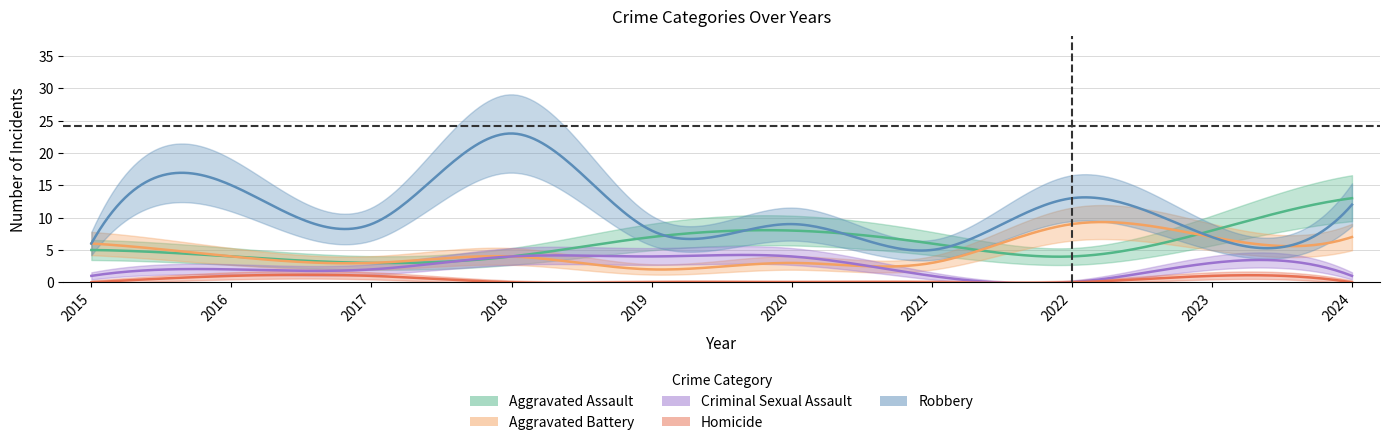

Reading left to right, extract all data points from this chart.

Aggravated Assault: 5	4	3	4	7	8	6	4	8	13
Aggravated Battery: 6	4	3	4	2	3	3	9	7	7
Criminal Sexual Assault: 1	2	2	4	4	4	1	0	3	1
Homicide: 0	1	1	0	0	0	0	0	1	0
Robbery: 6	15	9	23	8	9	5	13	7	12